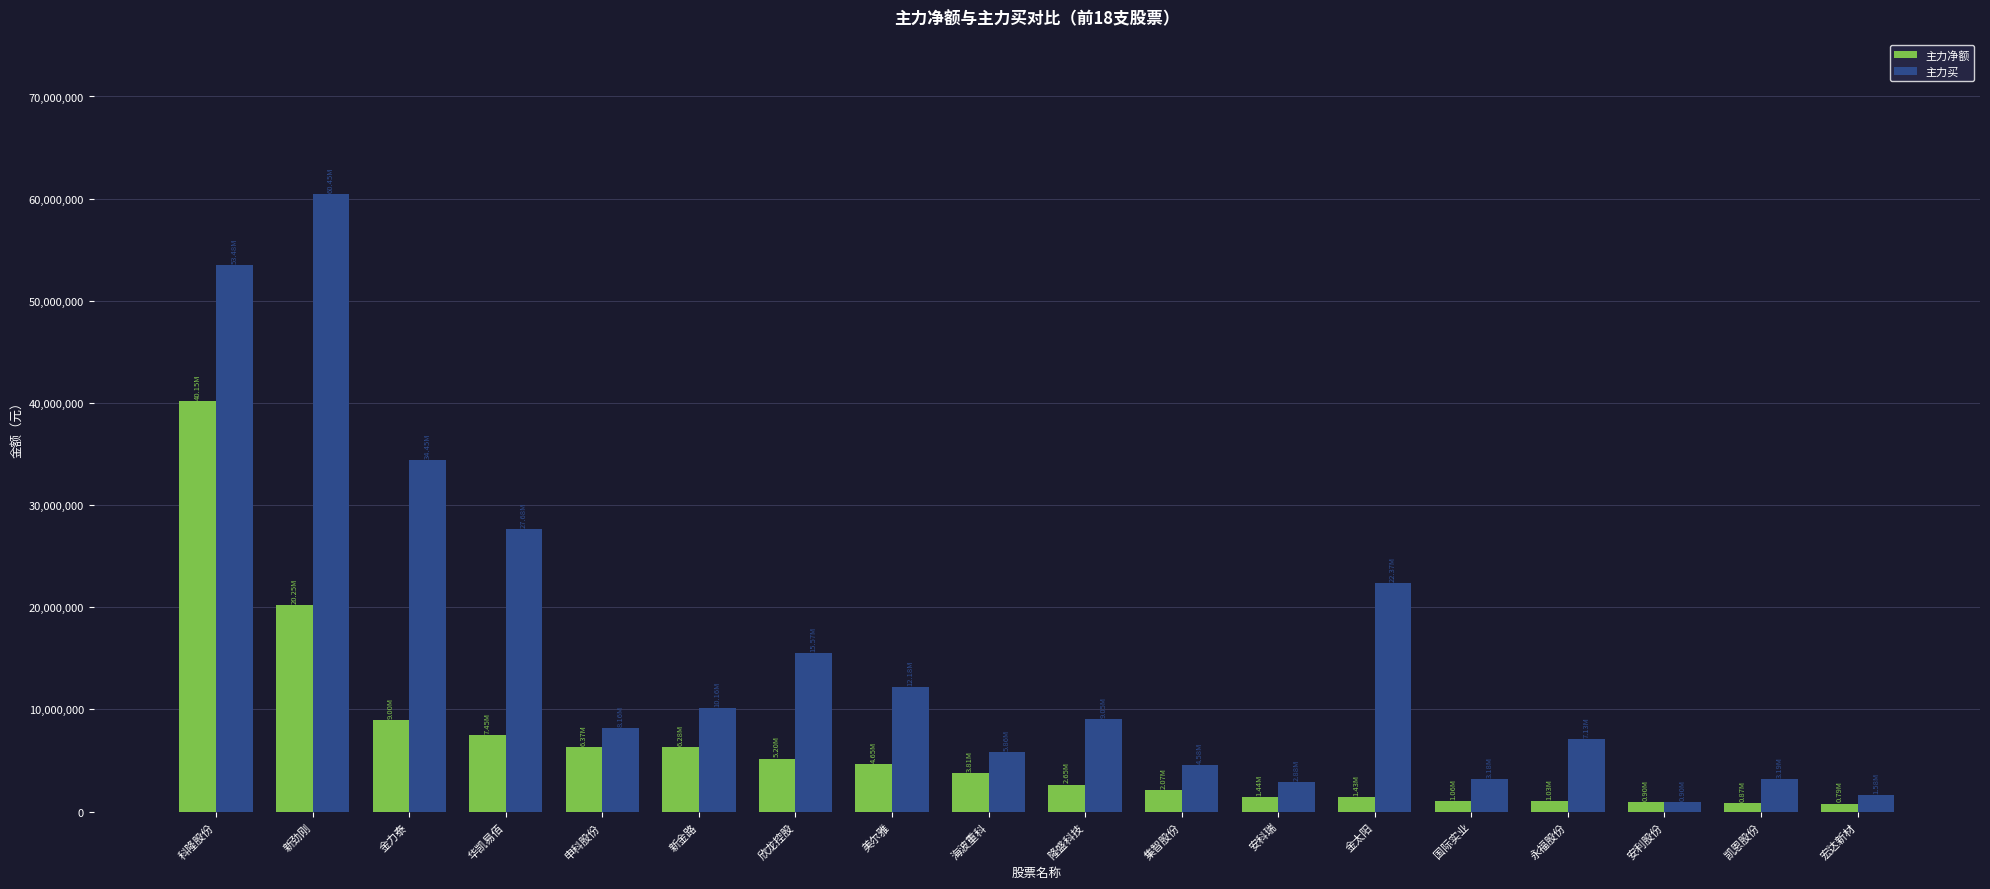

How many data points in 主力净额 are less than 3811392?

9